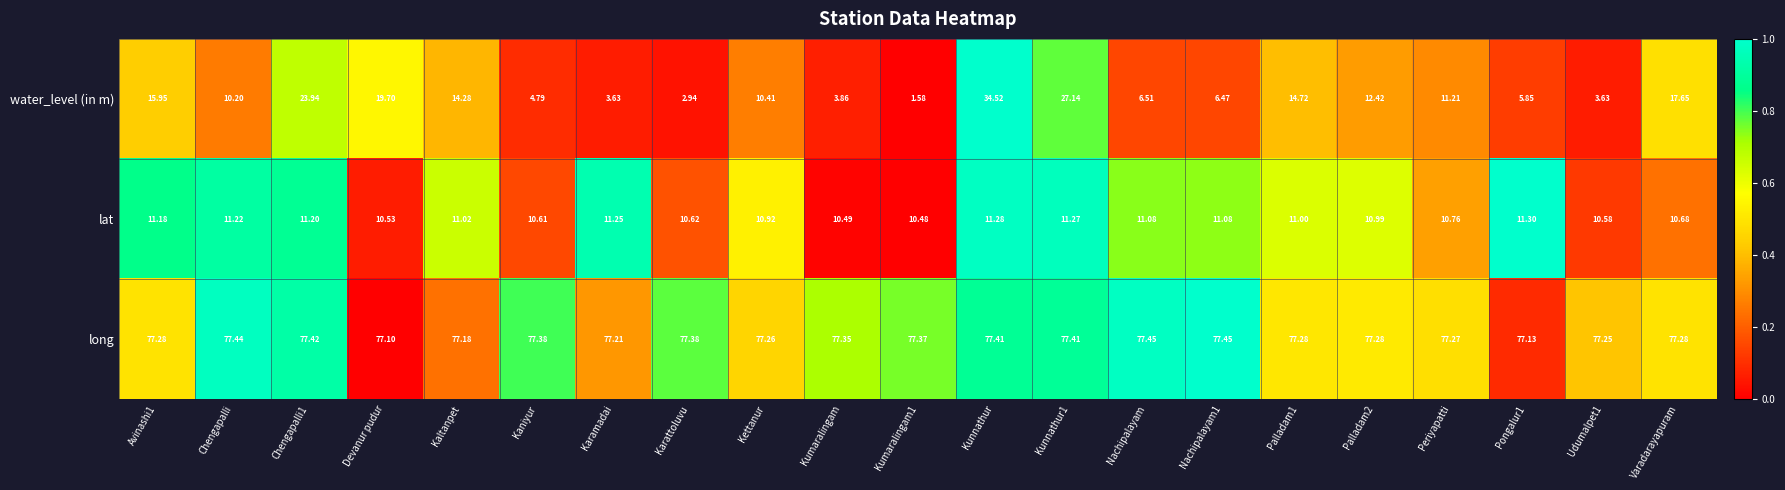

At which category is the sum across all series the highest?

Kunnathur